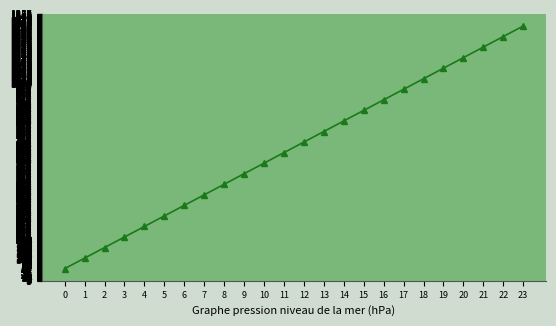

Approximately how many times larger is the value at 12 compared to 5?

2.2